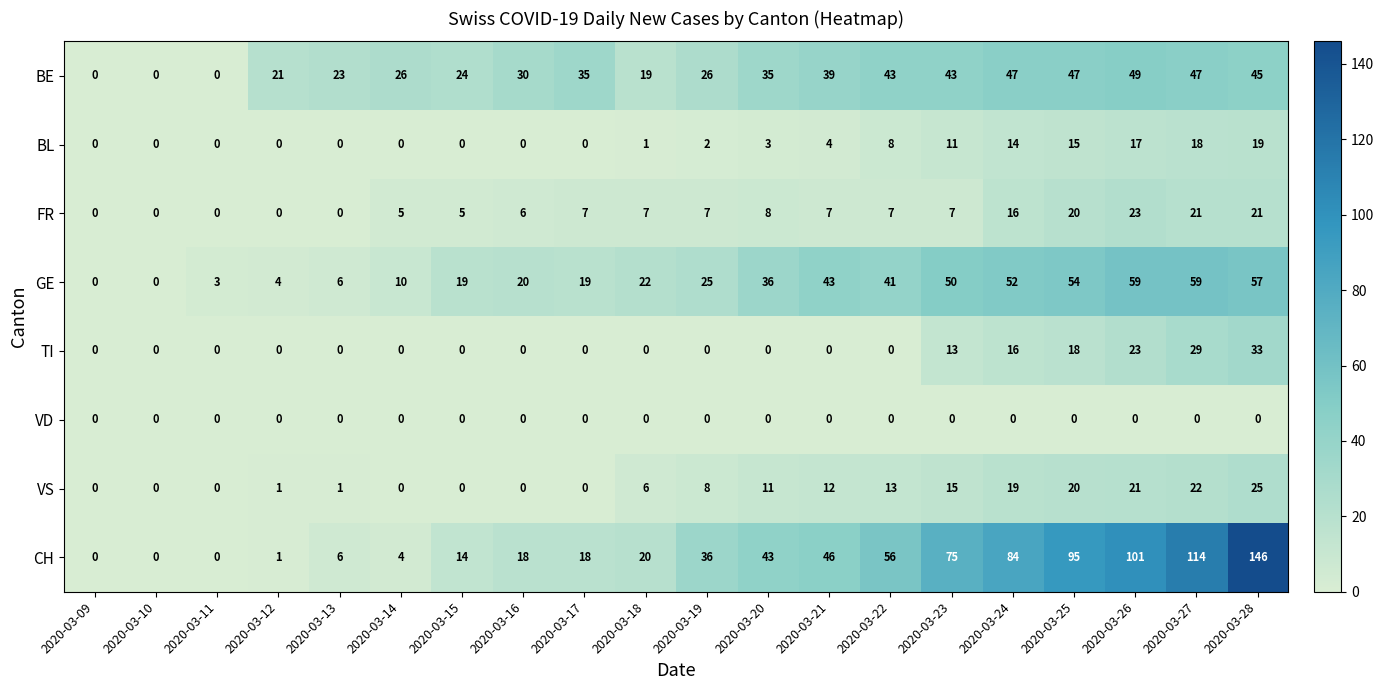

What value does the BL series have at 2020-03-24, to the nearest 5?

15